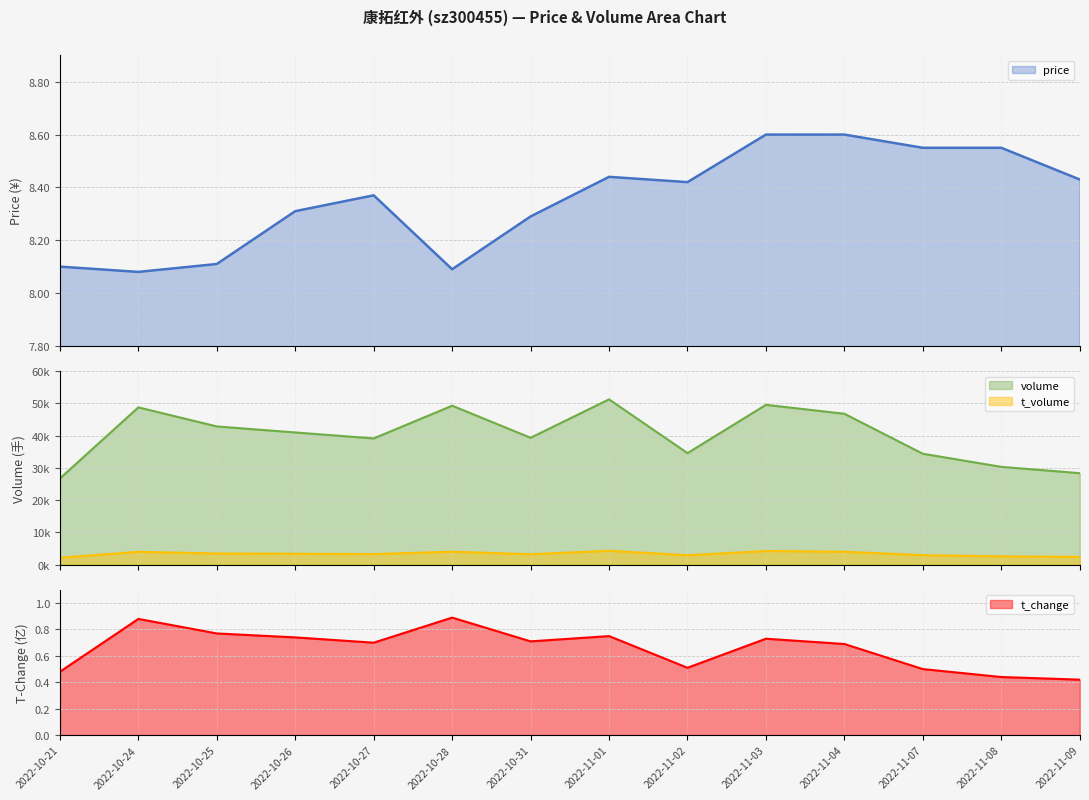

What is the smallest value displayed?

0.4